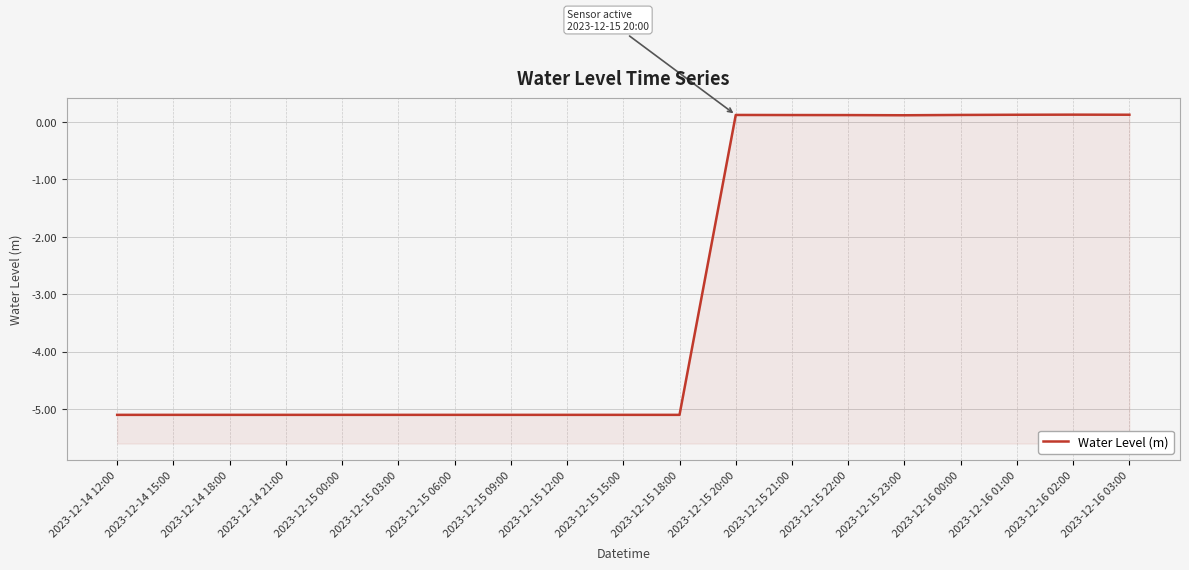

What position from the left is 2023-12-14 15:00?

2